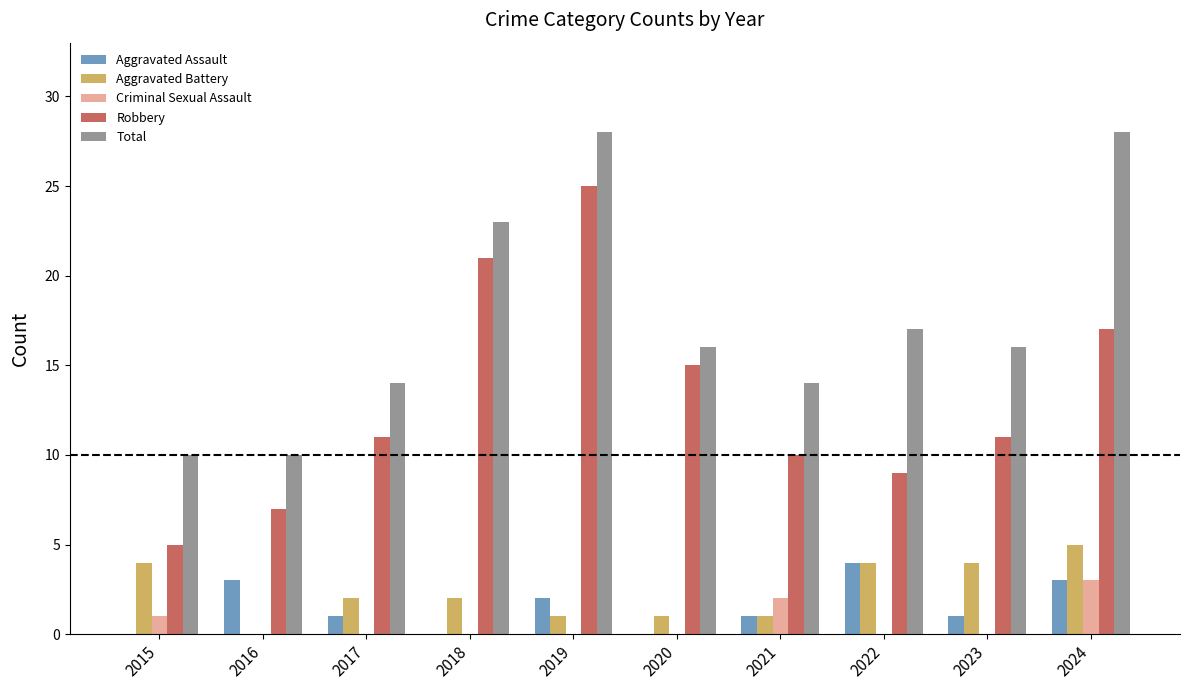

The Aggravated Assault series shows 0 at 2020. True or false?

True